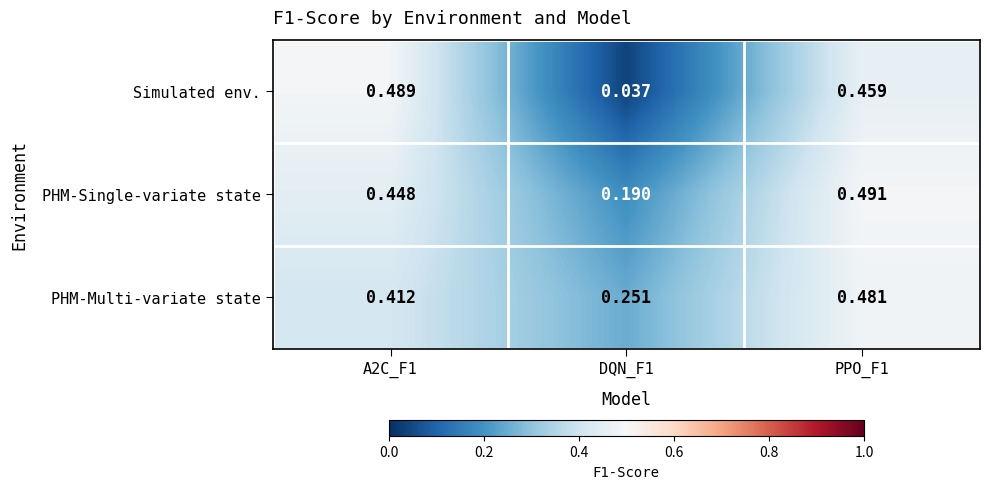

Rank the series at DQN_F1 from highest to lowest value.

PHM-Multi-variate state, PHM-Single-variate state, Simulated env.